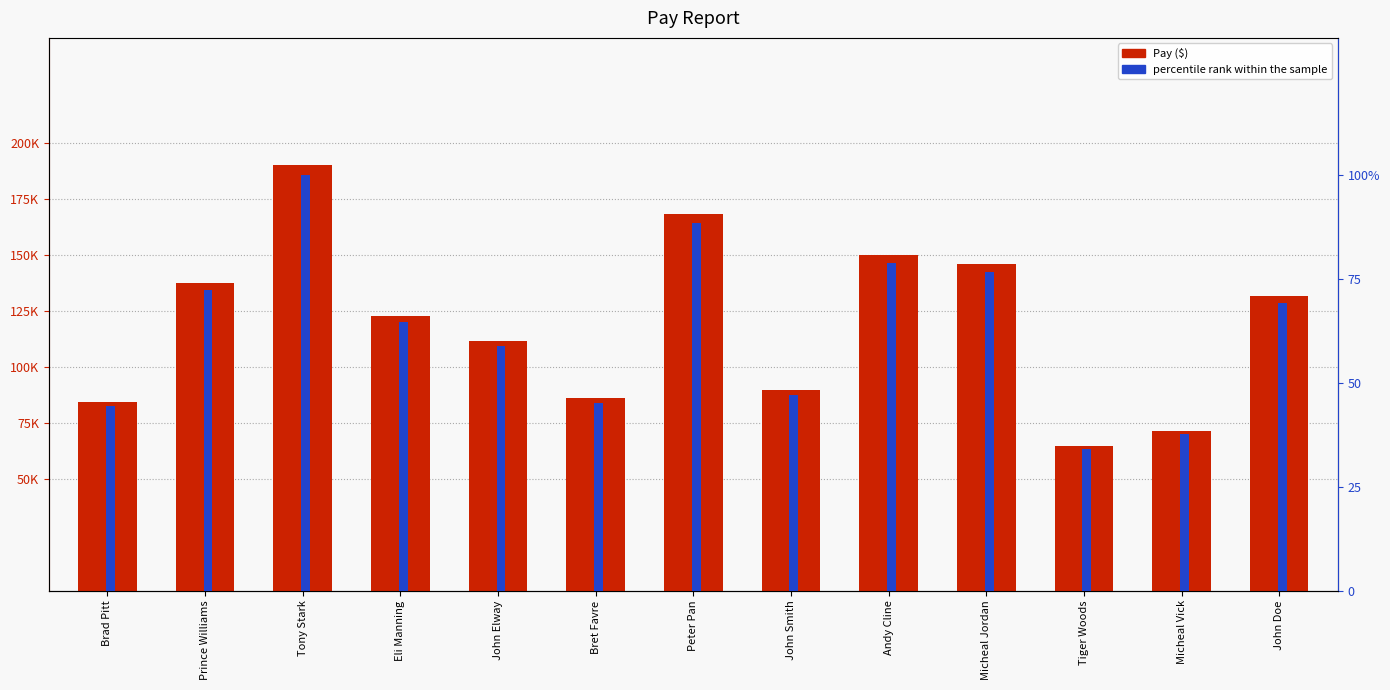

Reading left to right, list all the values displayed in this chart.

Pay ($): 84289.0	137670.0	190024.0	122604.0	111709.0	85931.0	168114.0	89627.0	149946.0	145893.0	64757.0	71478.0	131505.0
percentile rank within the sample: 44.4	72.4	100.0	64.5	58.8	45.2	88.5	47.2	78.9	76.8	34.1	37.6	69.2